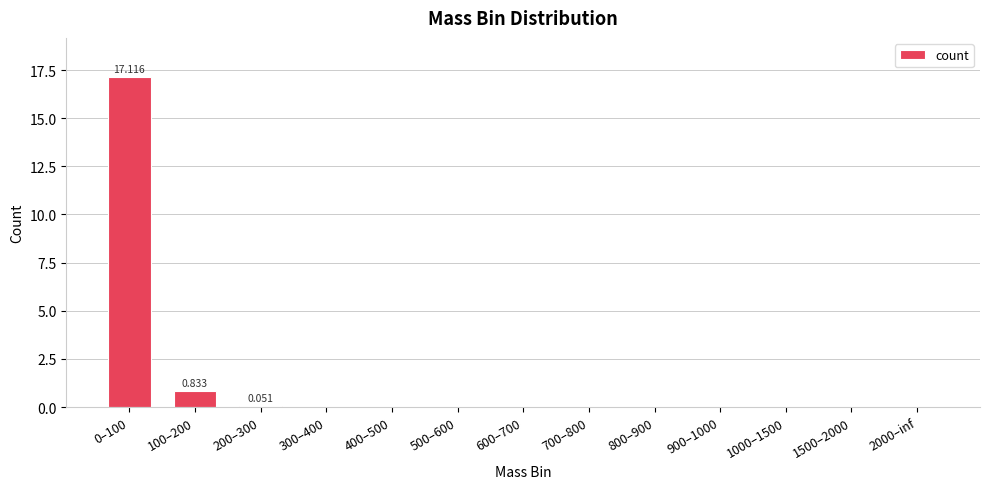

What is the greatest value displayed?

17.1